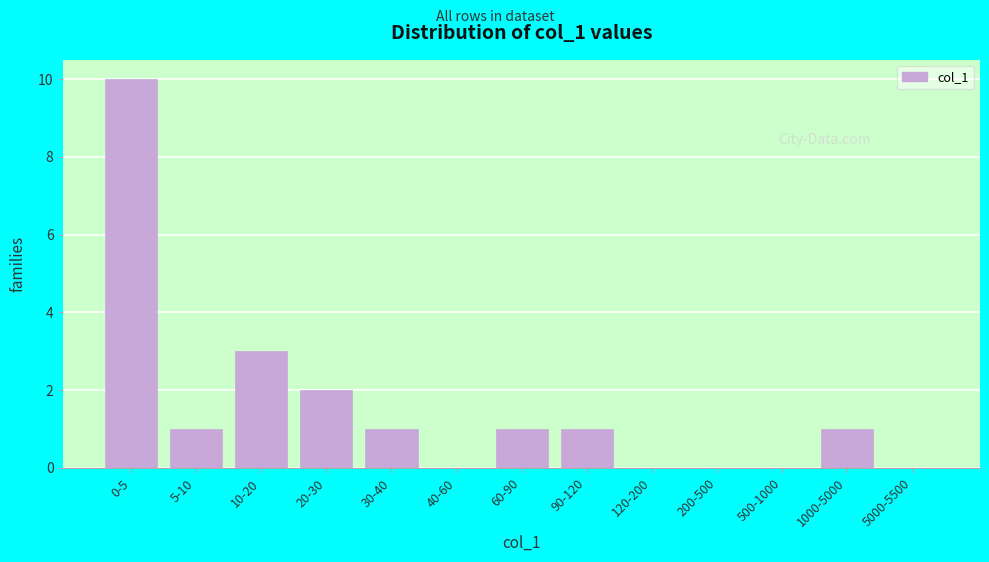

Reading left to right, transcribe all the data shown in this chart.

0-5=10	5-10=1	10-20=3	20-30=2	30-40=1	40-60=0	60-90=1	90-120=1	120-200=0	200-500=0	500-1000=0	1000-5000=1	5000-5500=0